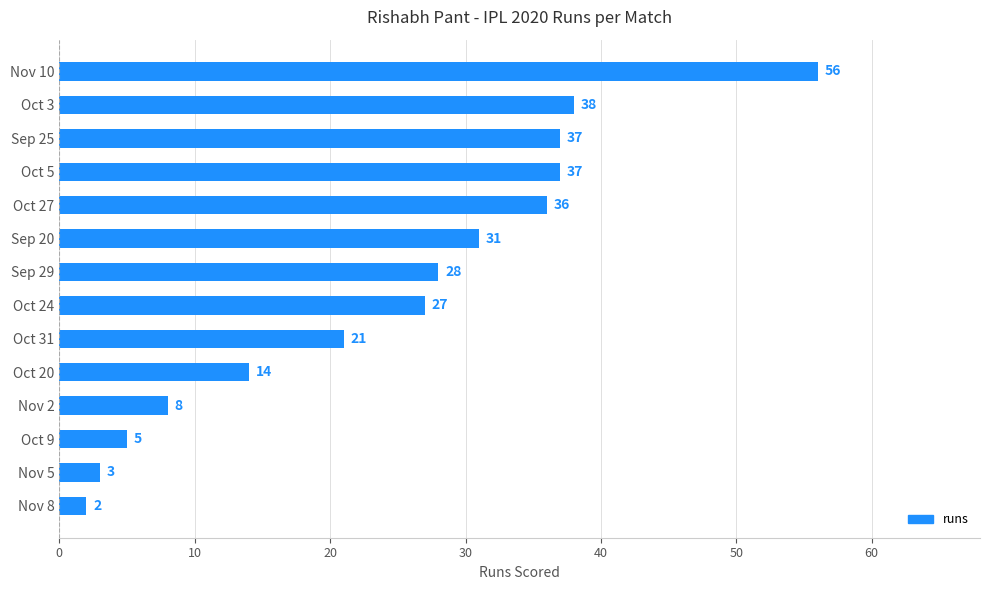

The value at Nov 10 is 35. True or false?

False